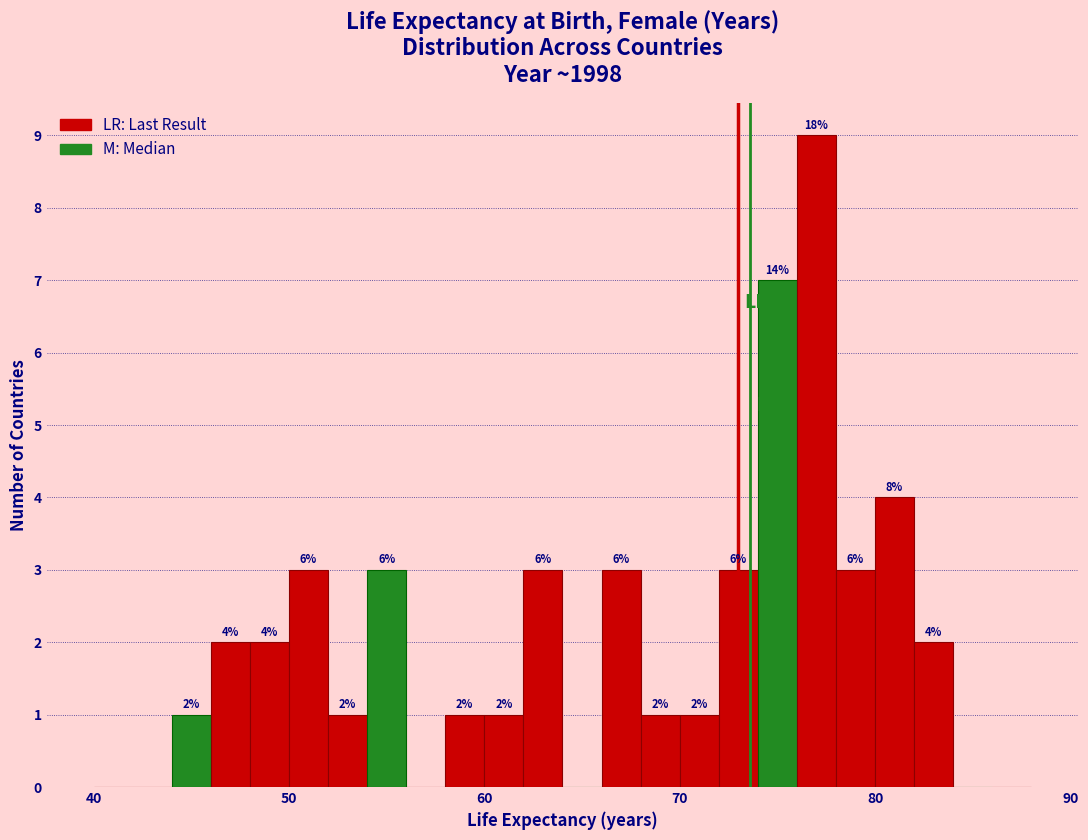

Around what value on the x-axis is the tallest bar? Give the approximate position of its centre, as read against the axis.

77